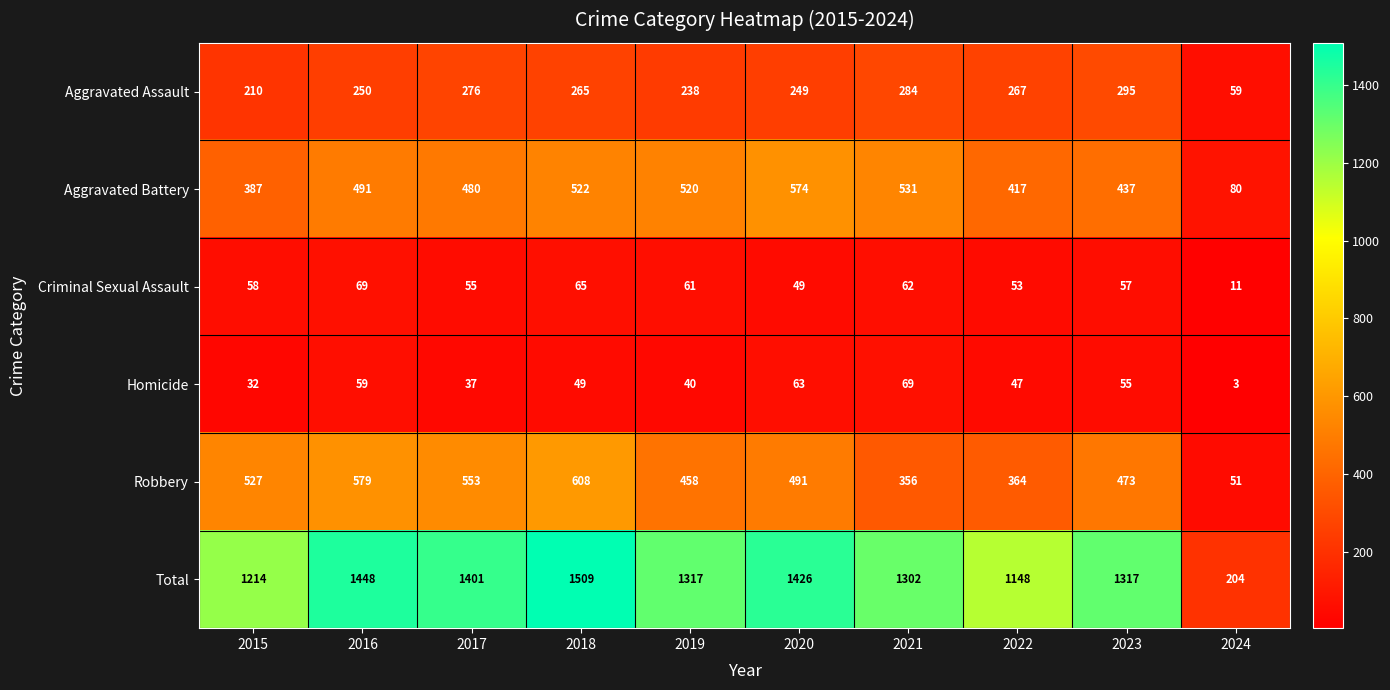

At 2018, list the series in order from smallest to largest.

Homicide, Criminal Sexual Assault, Aggravated Assault, Aggravated Battery, Robbery, Total